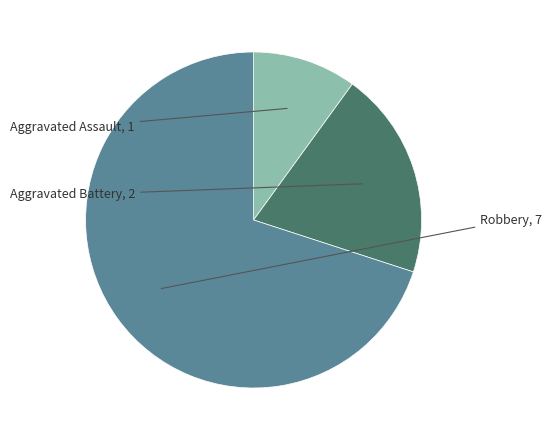

How many slices are in this pie chart?

3